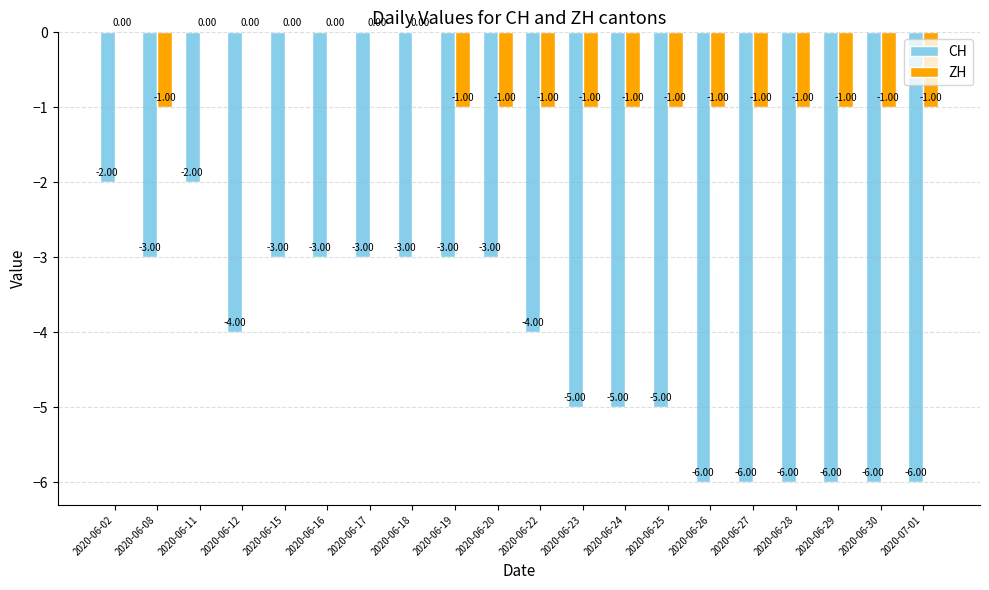

How many groups of bars are there?

20